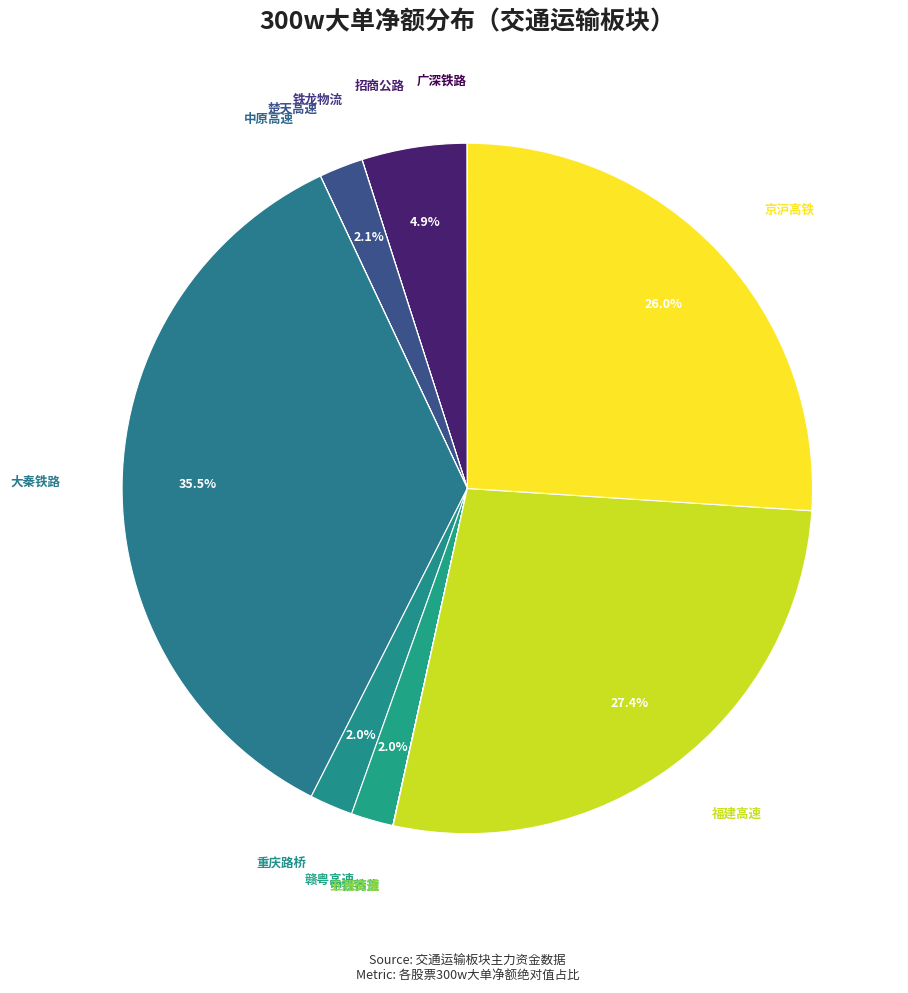

Is there any slice that represents more than half of the pie?

No